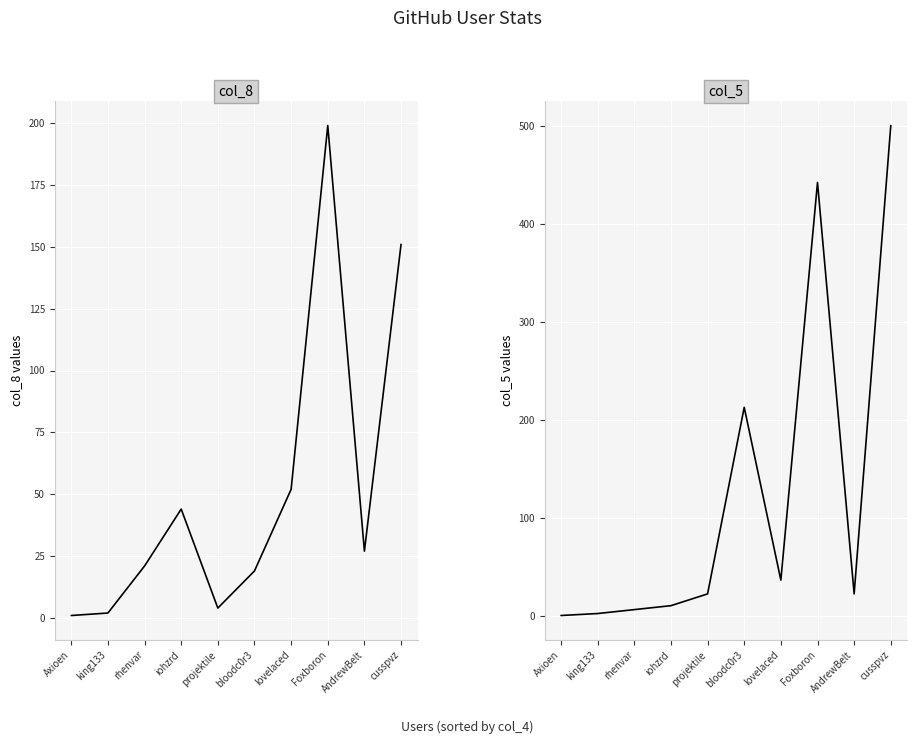

Count the number of categories in the chart.

10